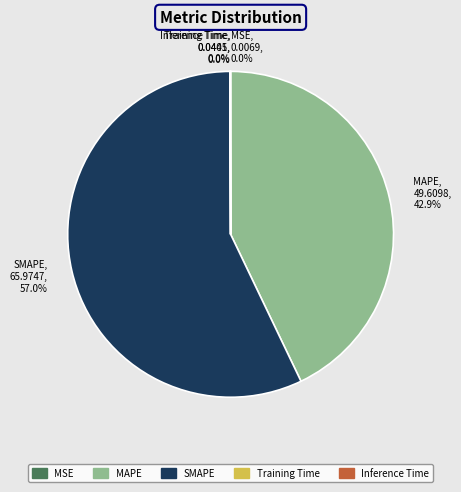

What is the largest slice in the pie chart?

SMAPE